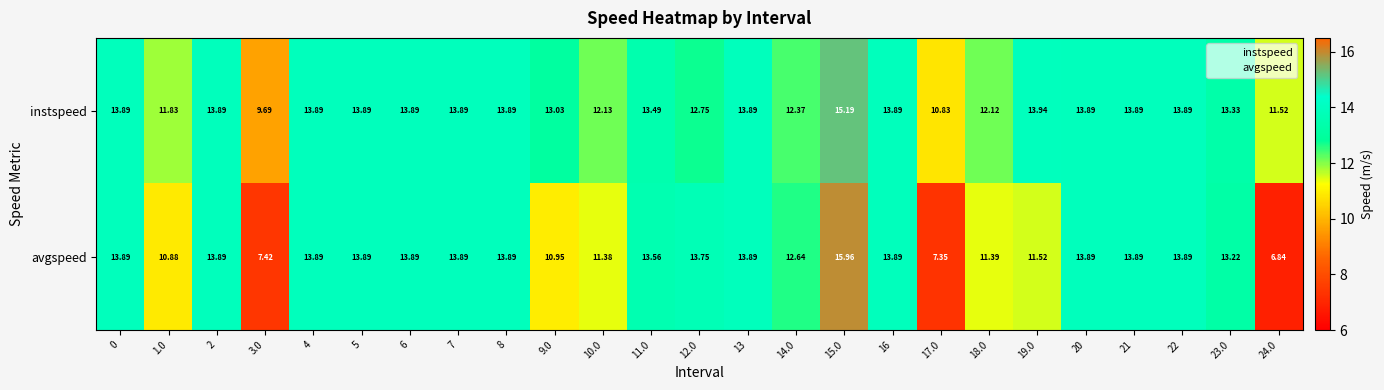

Which series has the widest spread of values?

avgspeed